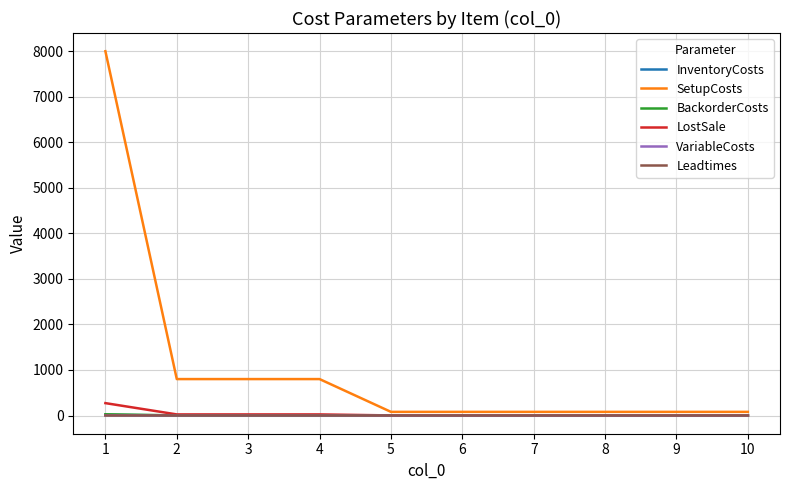

Which series has the largest total across all categories?

SetupCosts